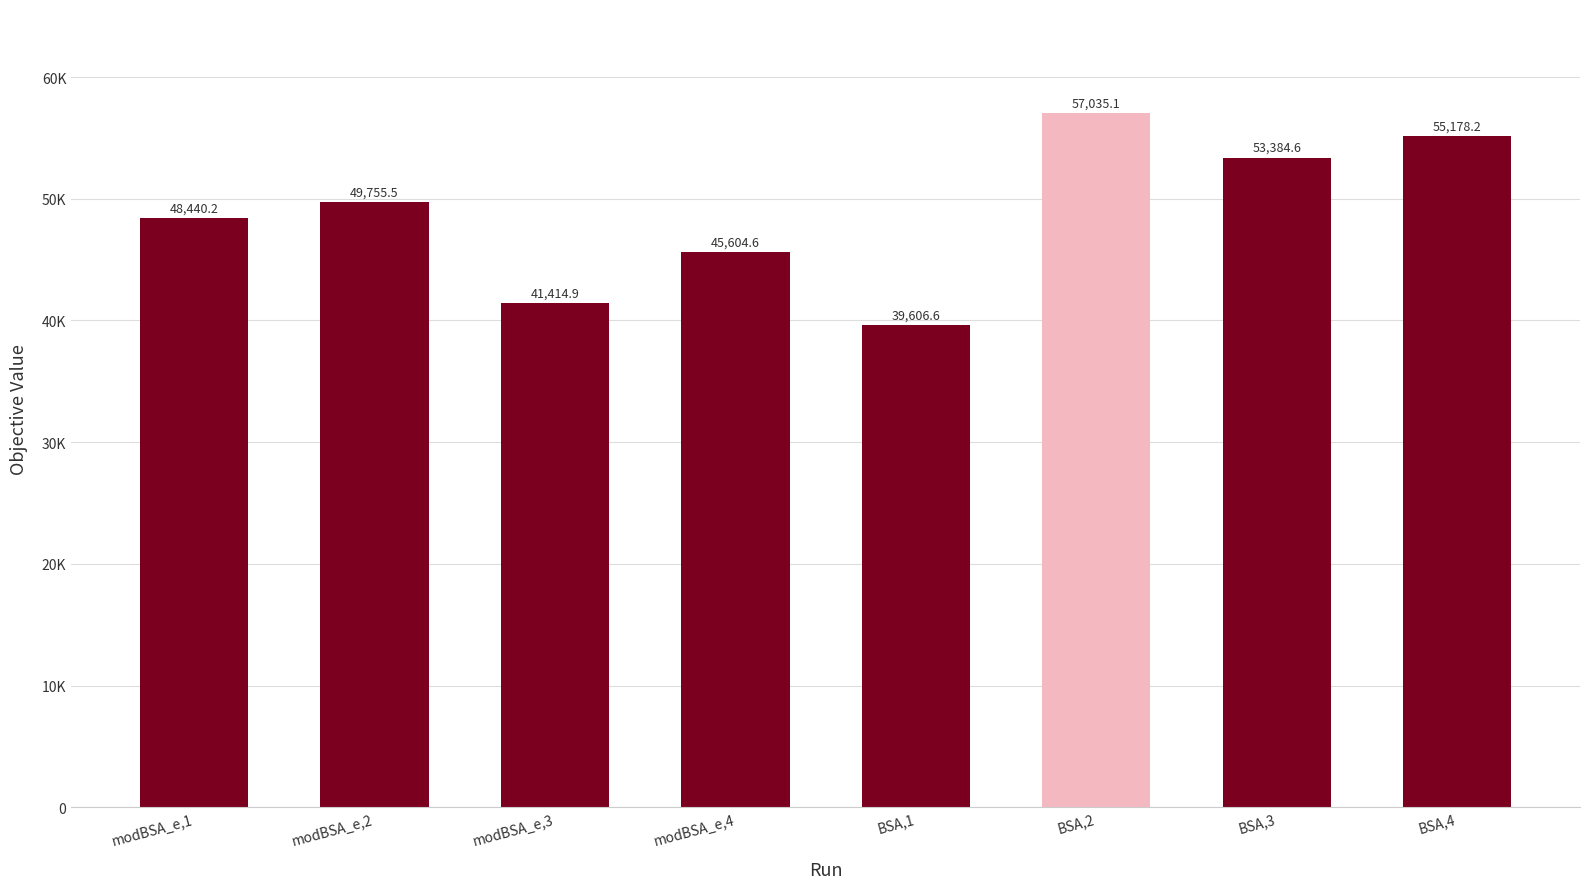

What is the difference between the second highest and second lowest values?

13763.3